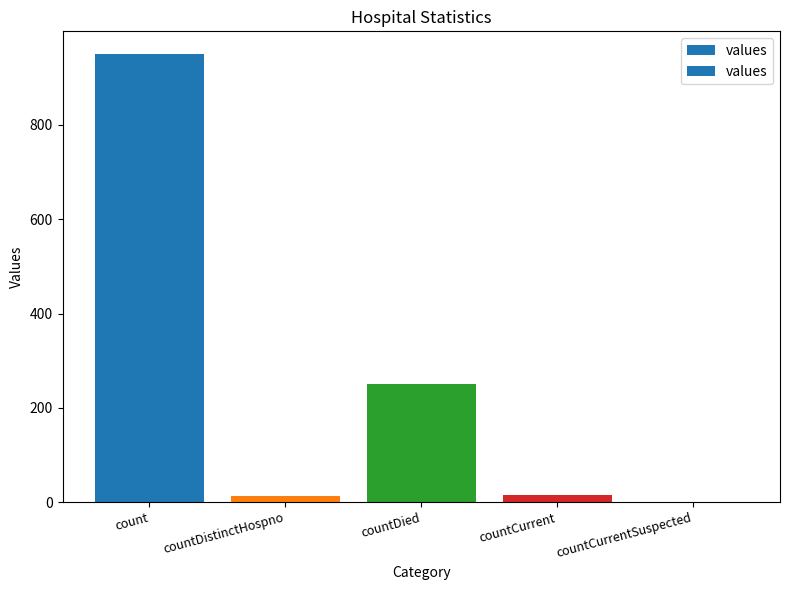

At which label is the value closest to 475?

countDied